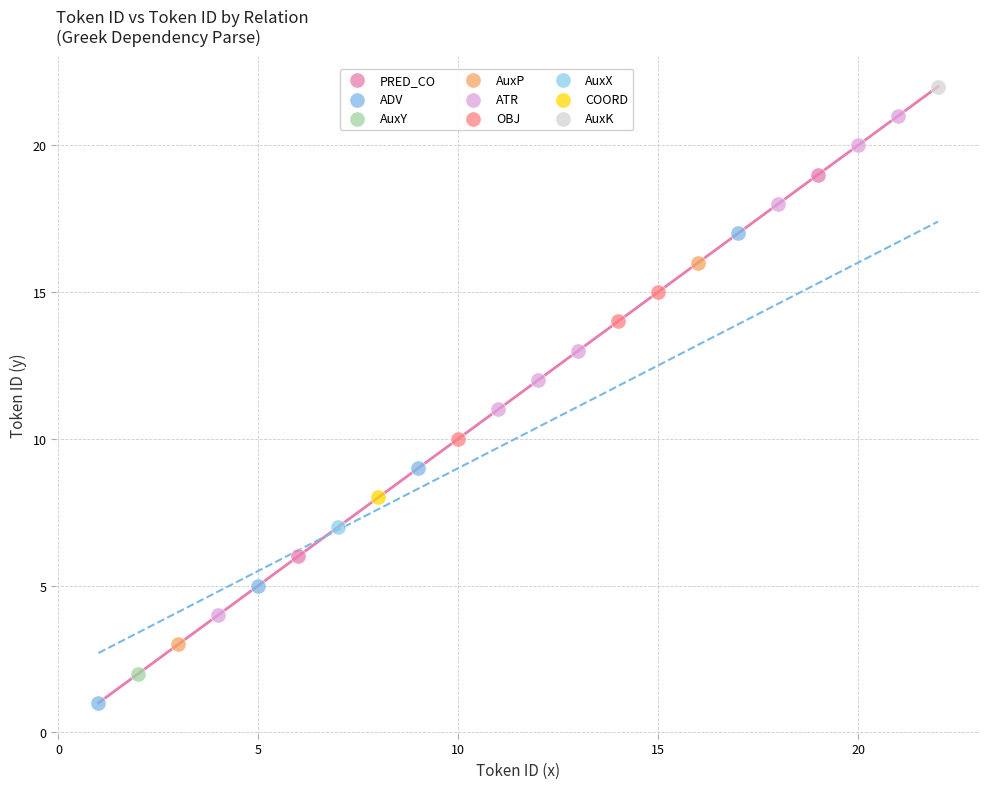

Which series reaches the minimum Y coordinate?

ADV